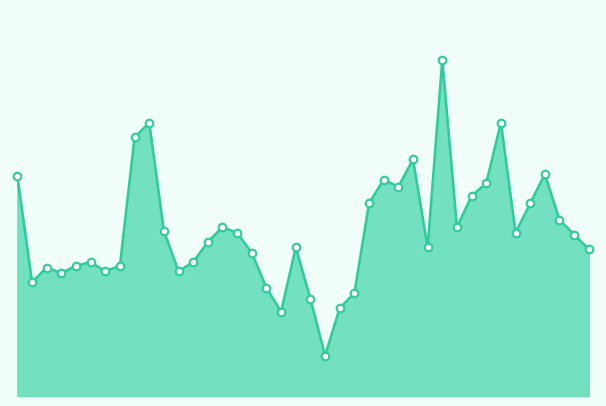

Does the chart have visible grid lines?

No